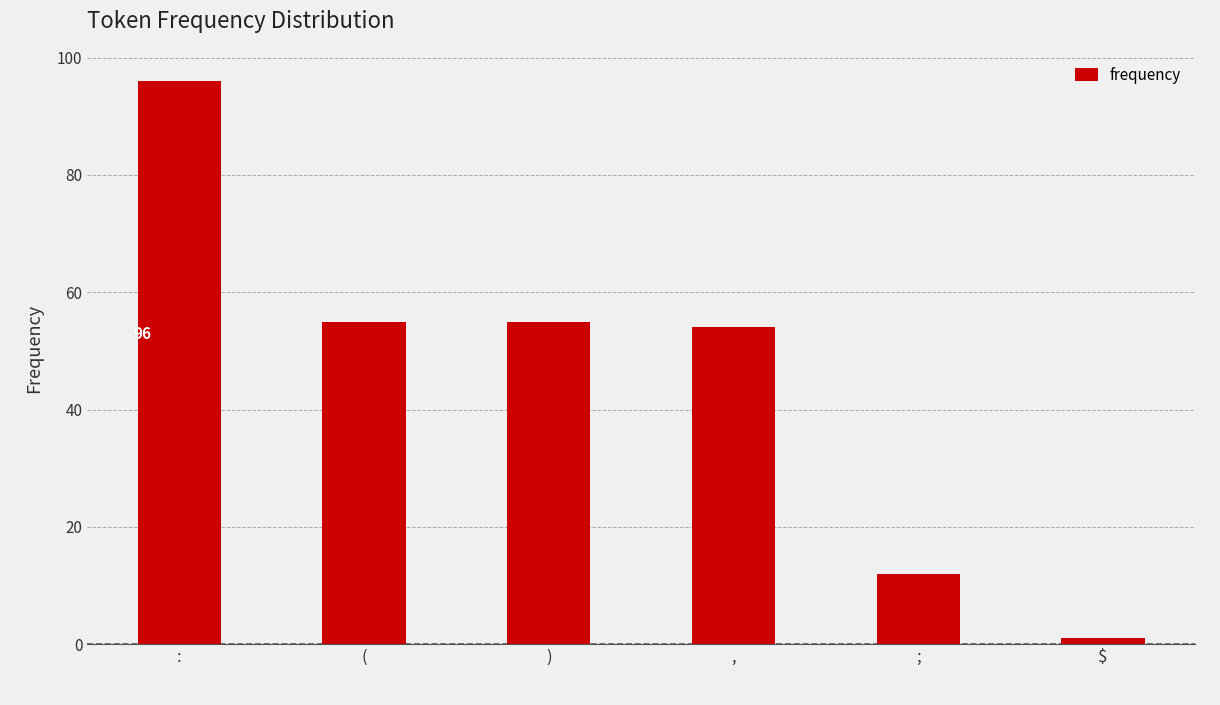

Count the number of categories in the chart.

6